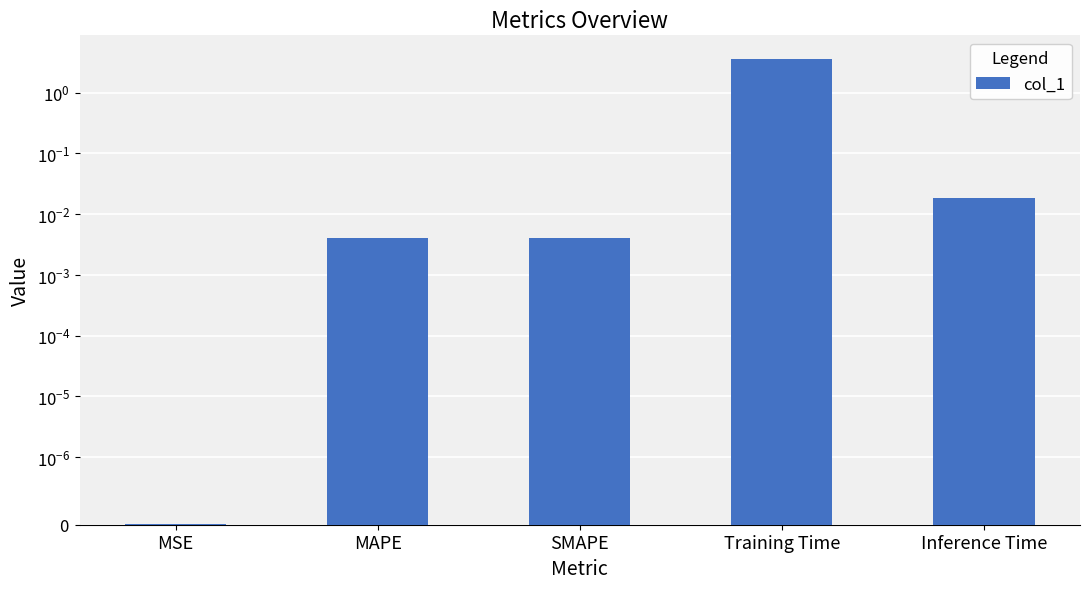

Which has a higher value, Inference Time or Training Time?

Training Time